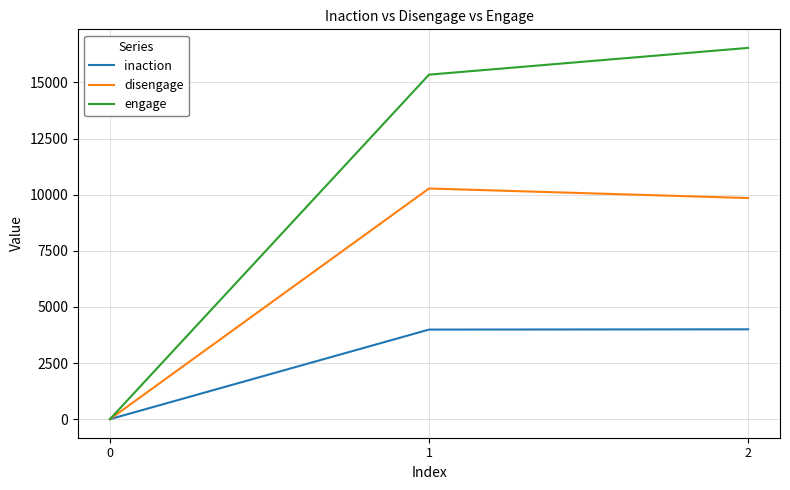

True or false: engage has a value of 0 at 0.

True